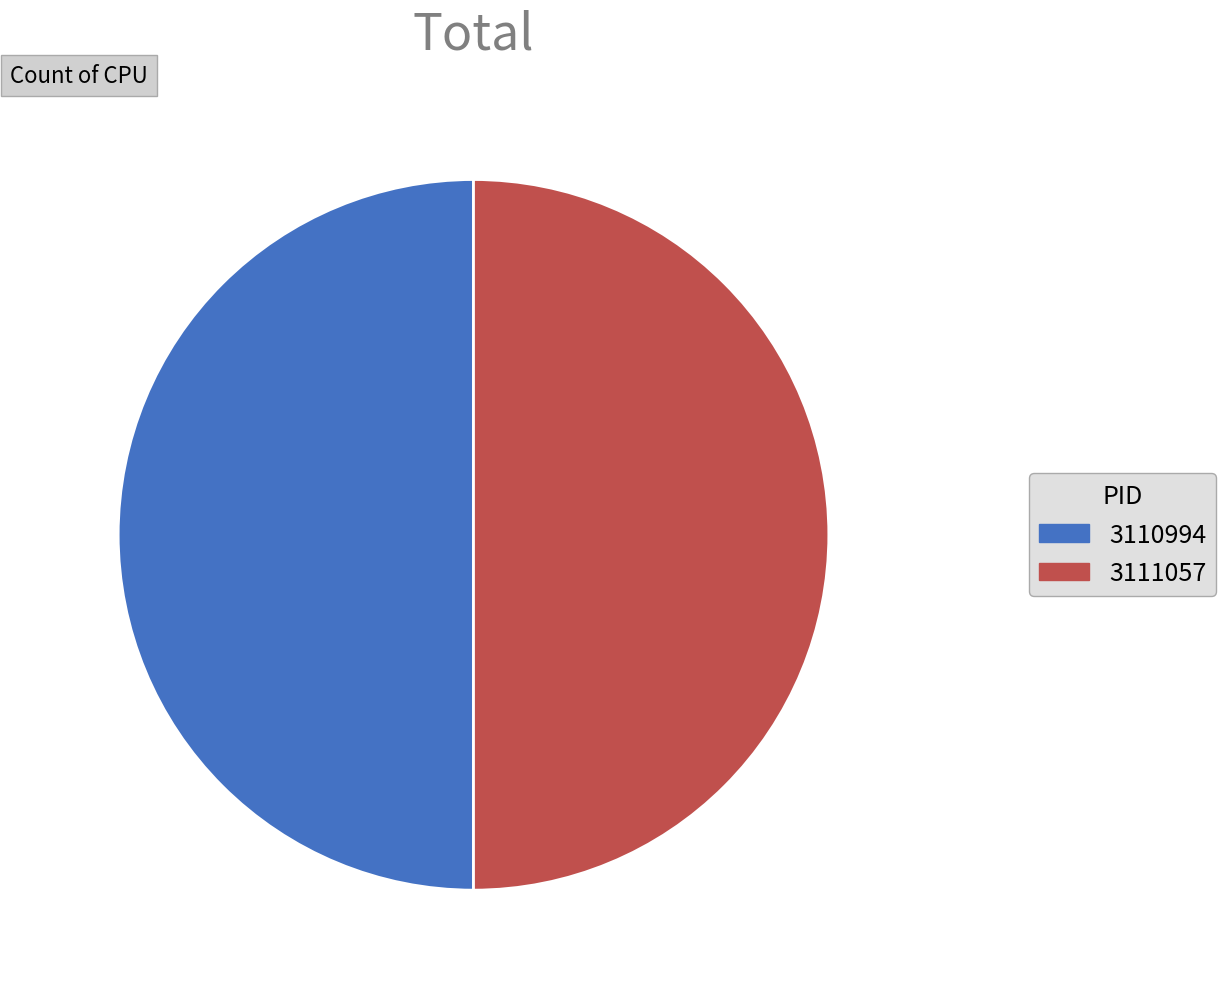

Approximately how many times larger is the value at 3111057 compared to 3110994?

1.0